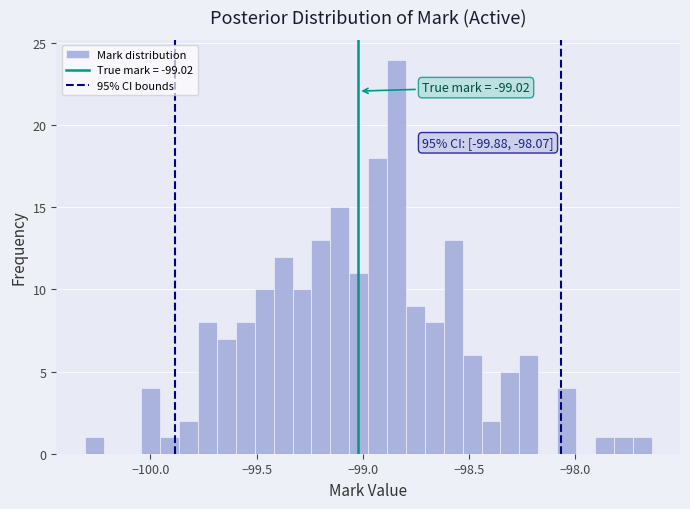

Around what value on the x-axis is the tallest bar? Give the approximate position of its centre, as read against the axis.

-98.85